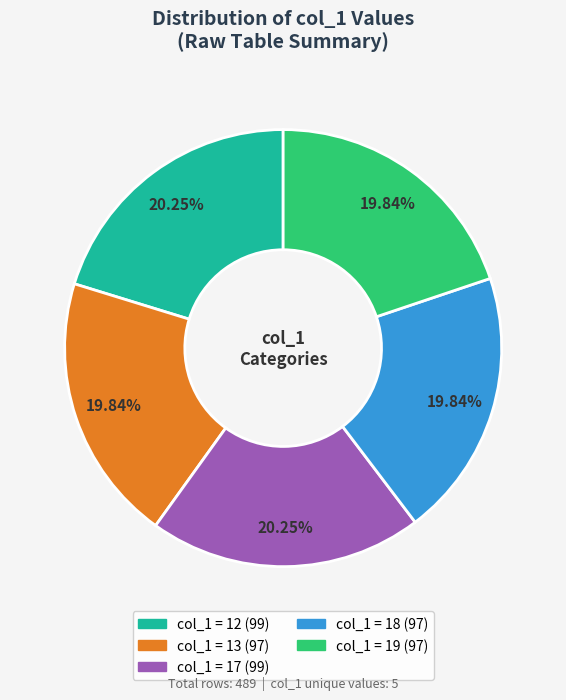

Is there any slice that represents more than half of the pie?

No